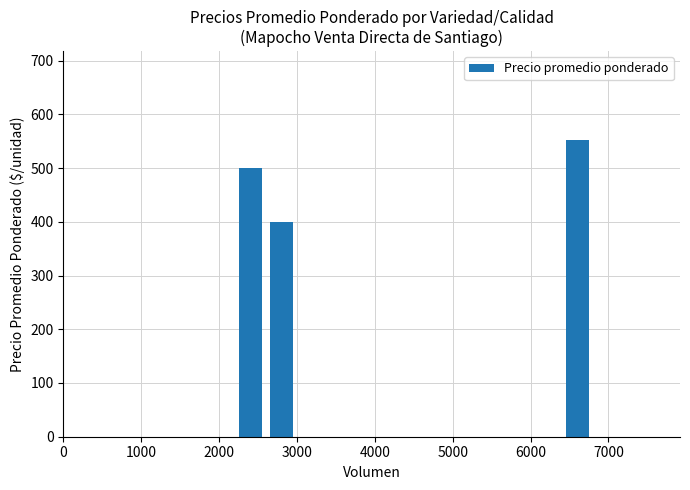

Are the bars grouped side by side (vs. stacked)?

No